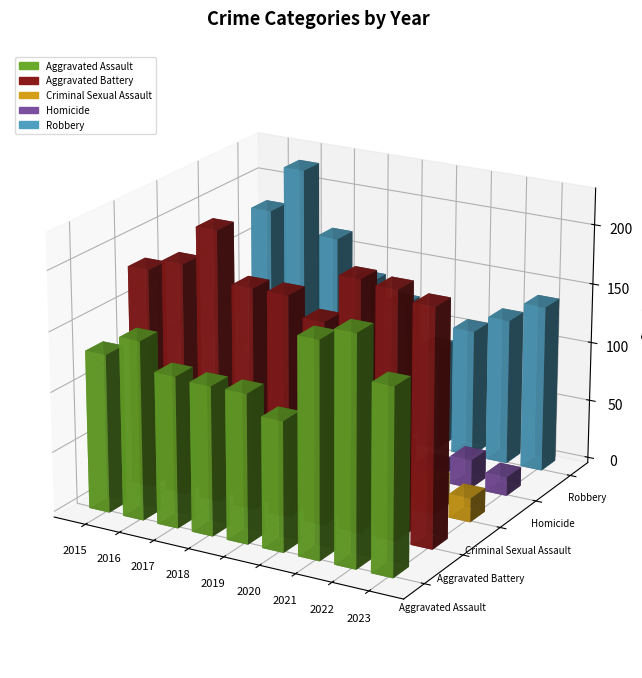

Is the value of Criminal Sexual Assault at 2022 greater than the value of Robbery at 2019?

No